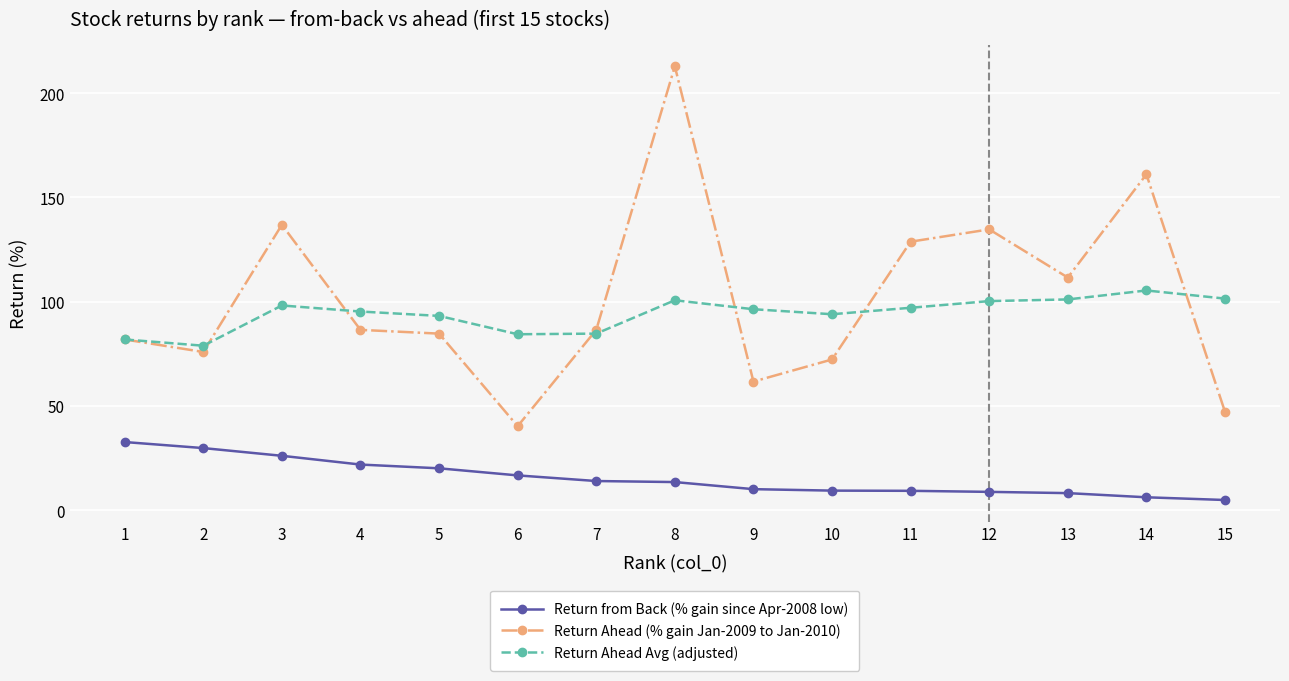

Is it true that Return Ahead Avg (adjusted) equals 94.0 at 10?

True